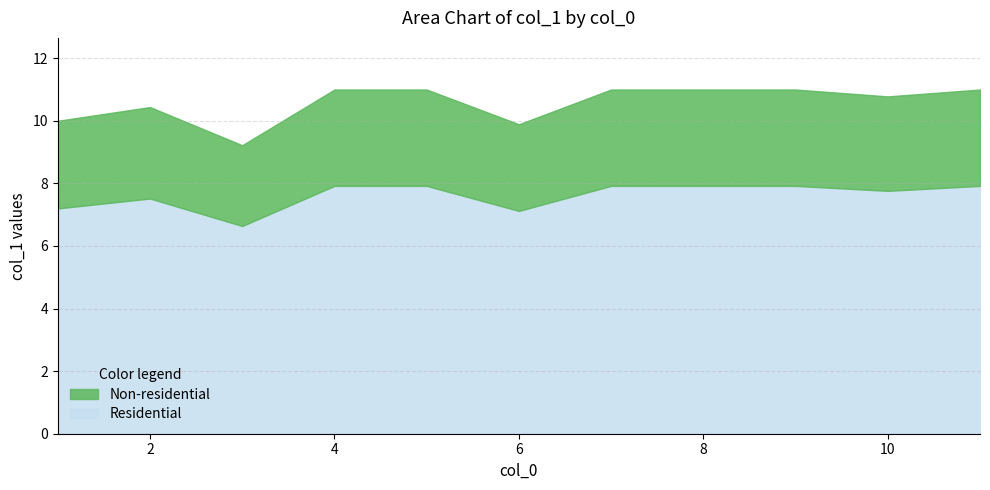

Does the chart have visible grid lines?

Yes